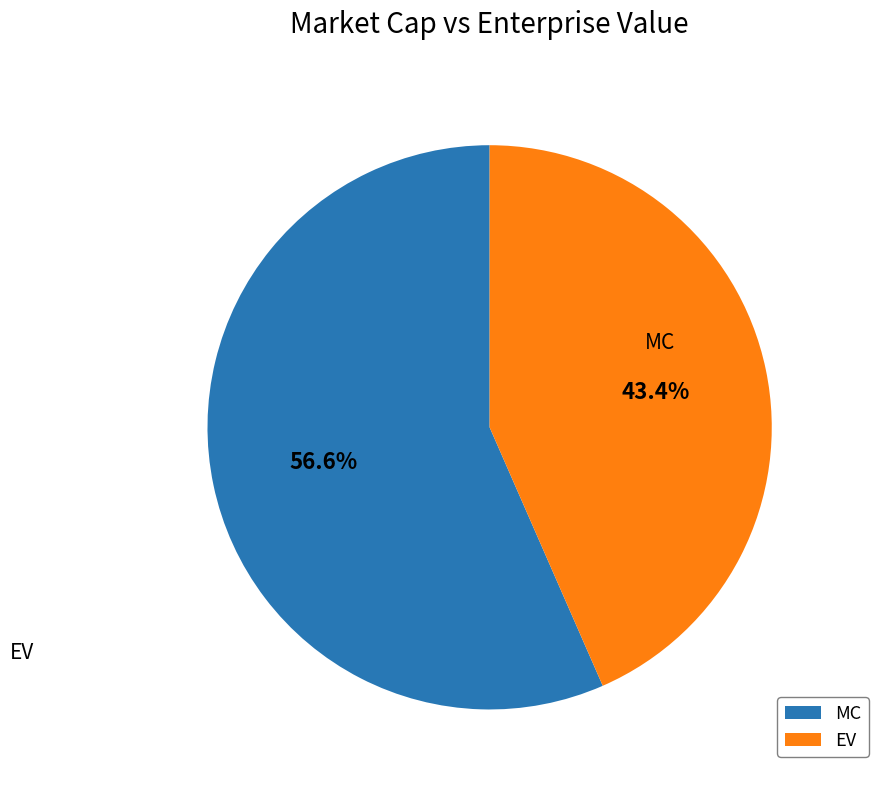

How many slices are in this pie chart?

2